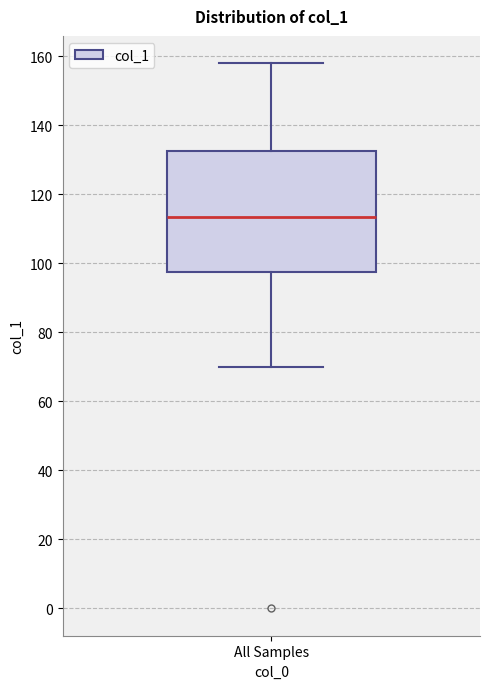

Transcribe this box plot: give where the median line is, the range the box spans, and where the two whiskers end, as read against the y-axis. The values are not printed on the chart, so give them approximately, as read against the axis.

median 114, box 98 to 132, whiskers 70 to 158